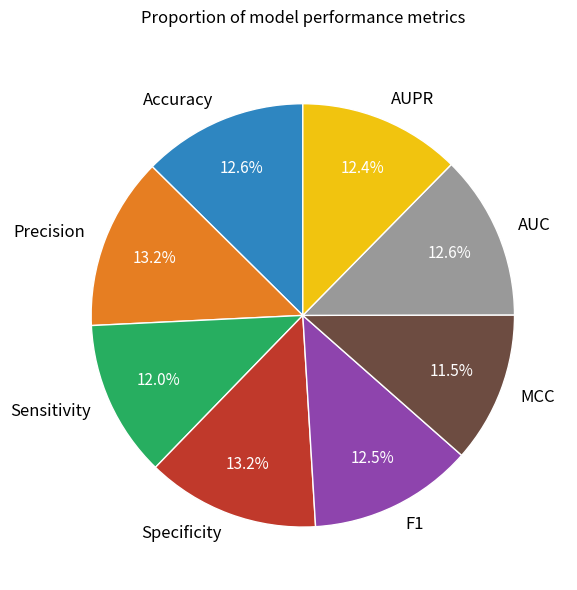

To the nearest percent, what portion does Sensitivity represent?

12%